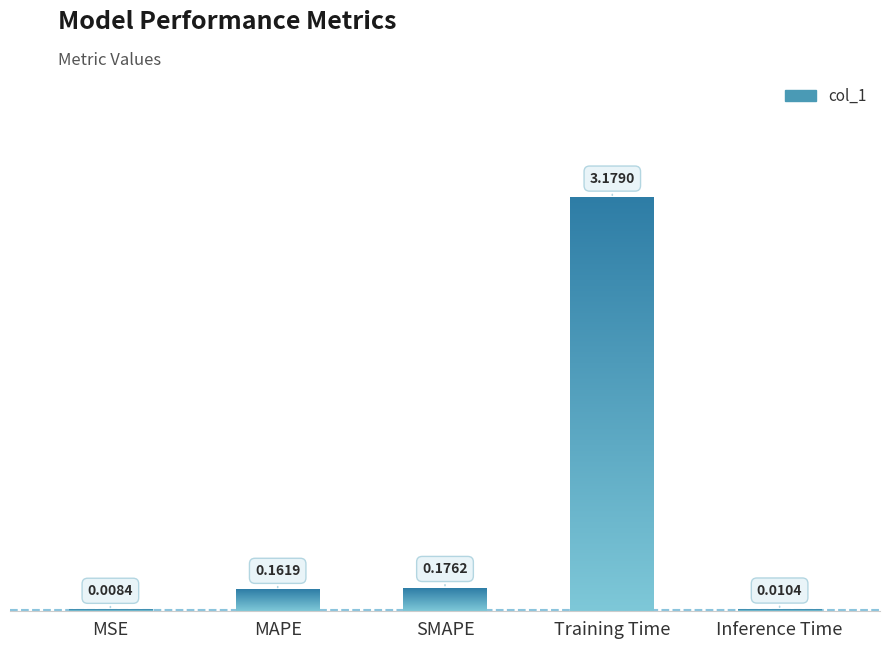

Rank the categories by value from highest to lowest.

Training Time, SMAPE, MAPE, Inference Time, MSE